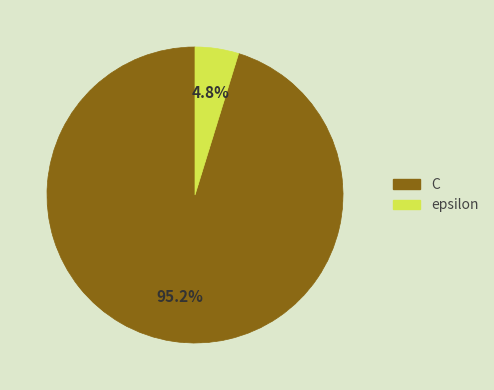

Between epsilon and C, which is larger?

C